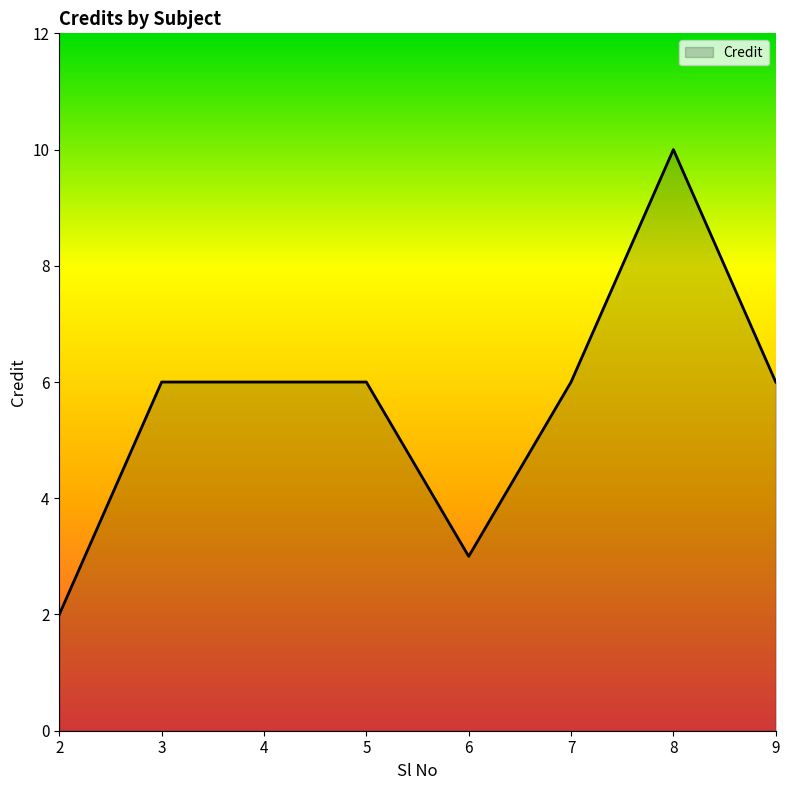

The chart shows a value of 1 at 2. True or false?

False